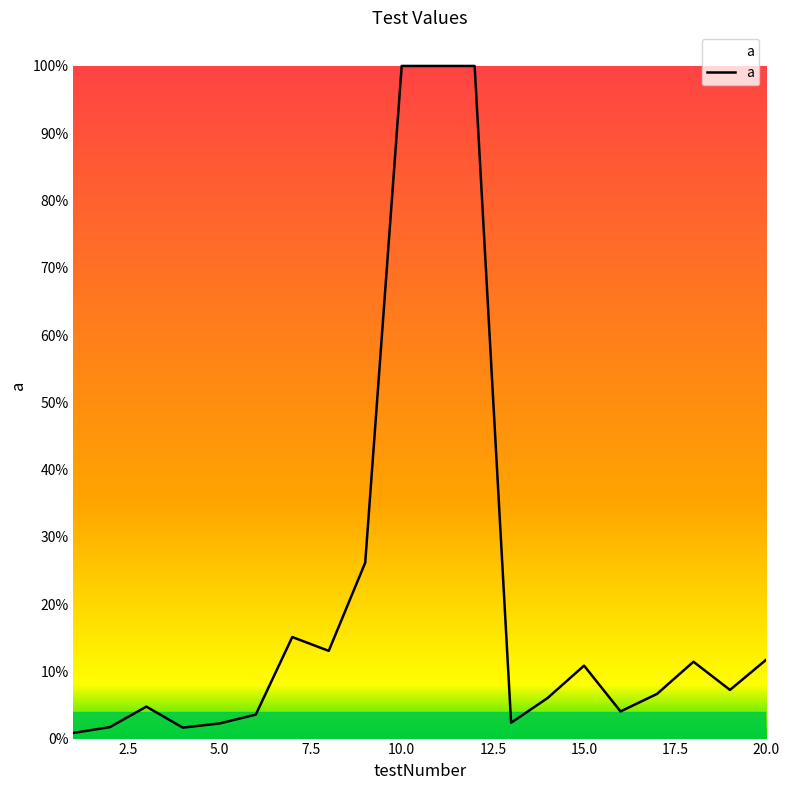

Does the chart display data point markers on the line(s)?

No